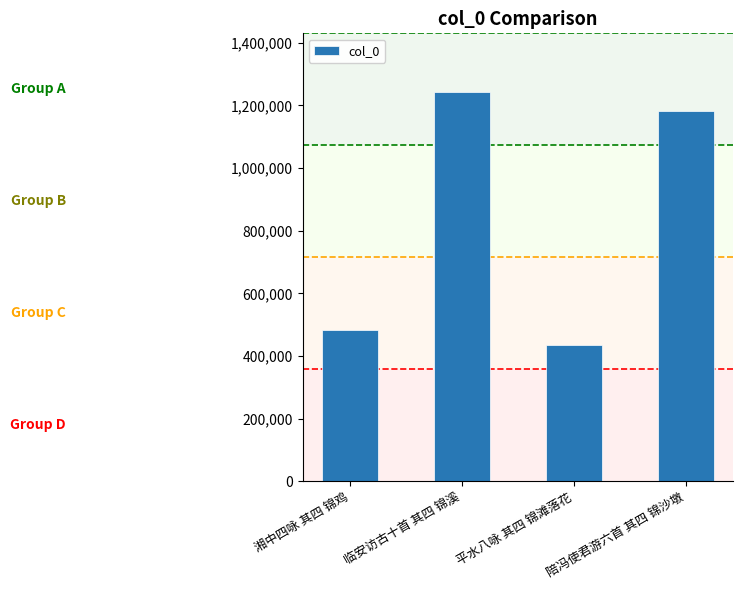

What is the label of the 3rd bar from the left?

平水八咏 其四 锦滩落花